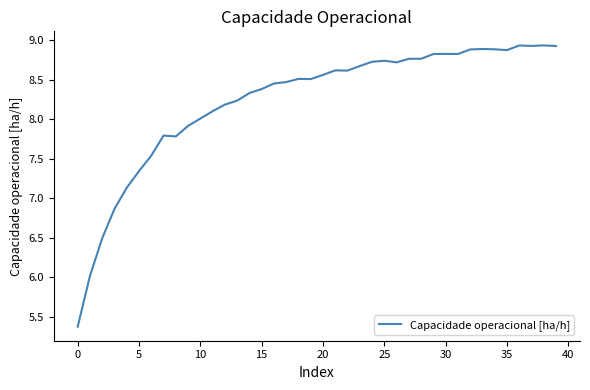

What is the smallest value displayed?

5.4